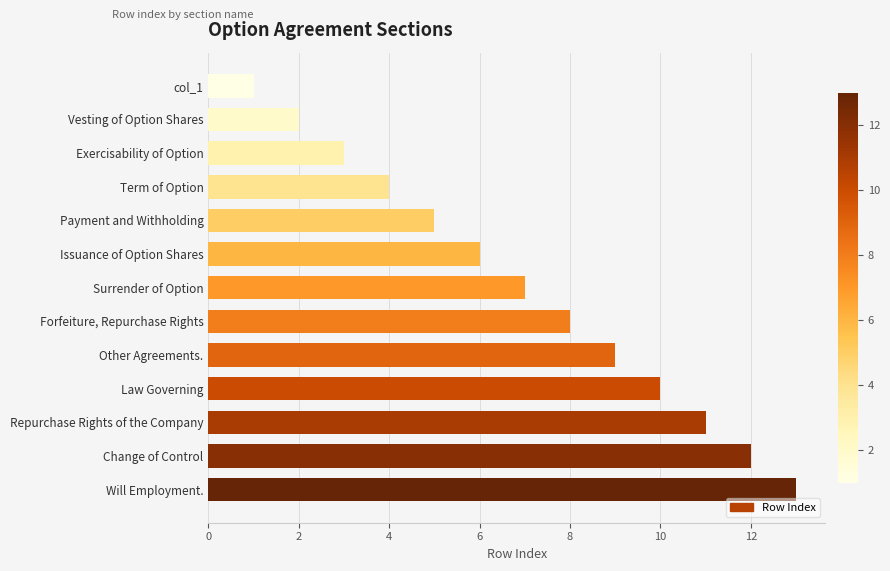

What is the difference between the maximum and minimum values?

12